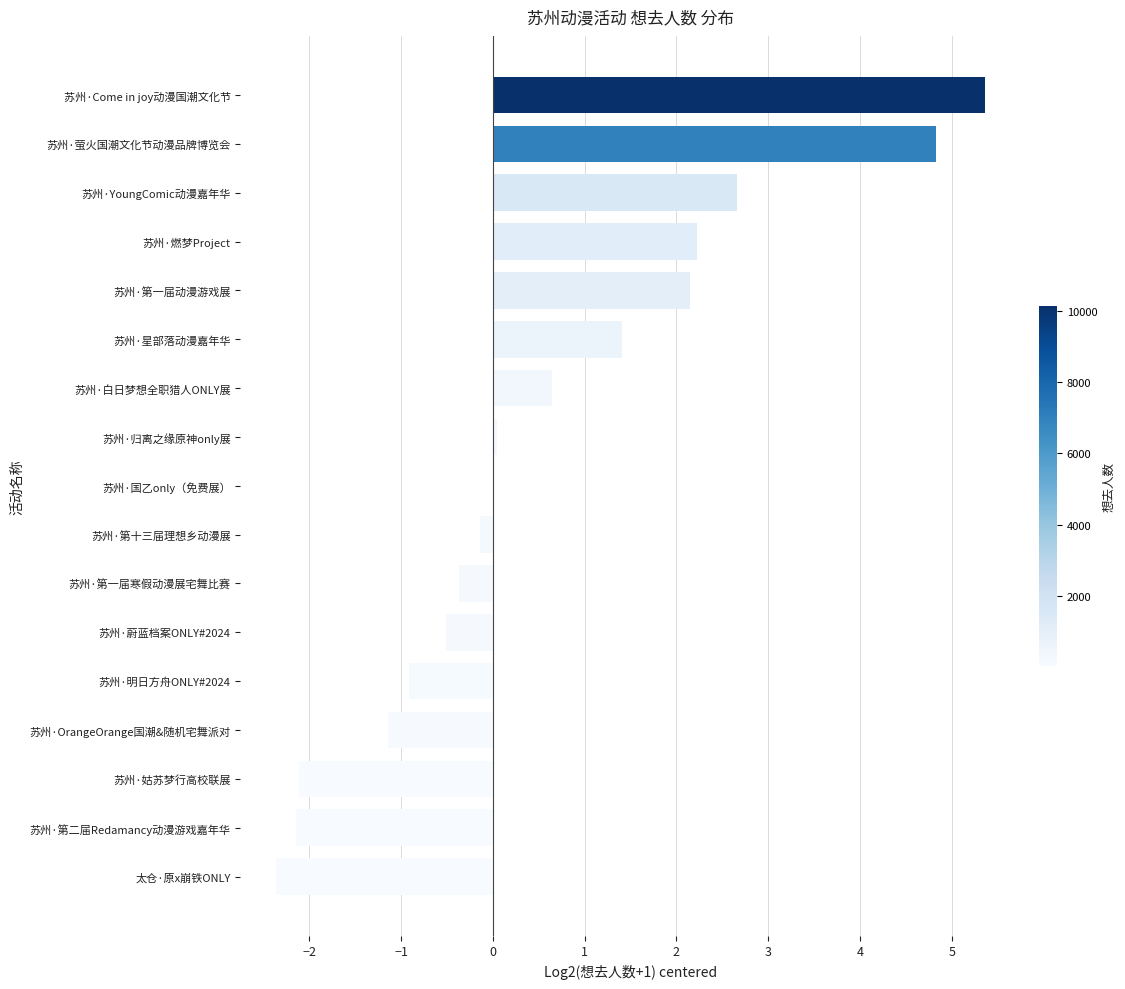

What is the maximum value shown in the chart?

5.4